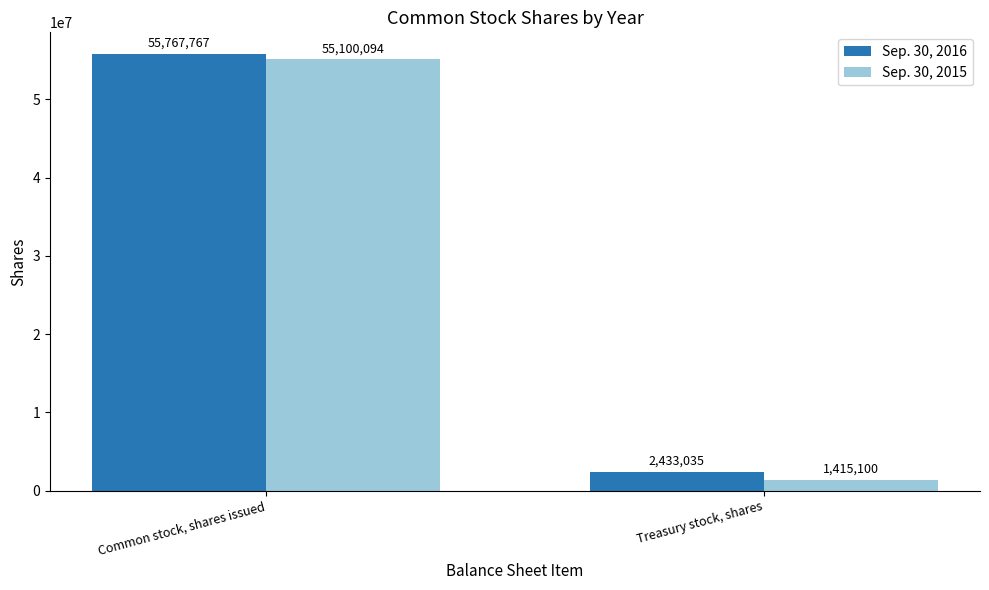

Count the Sep. 30, 2015 values in the range 1415100 to 55100094.

2